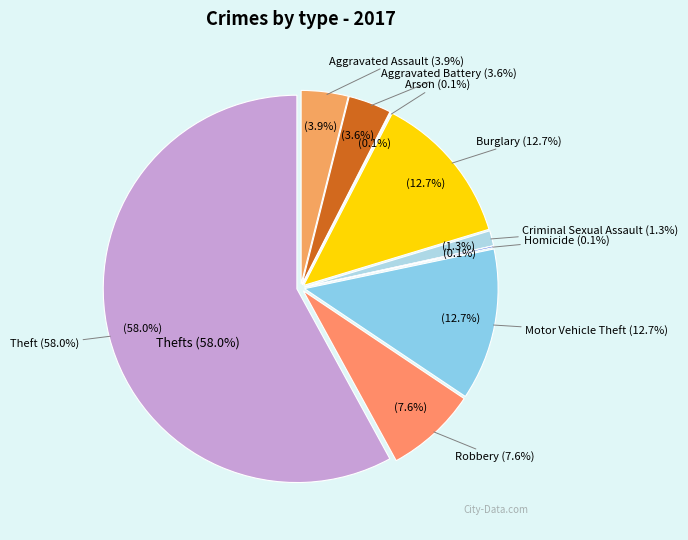

To the nearest percent, what portion does Aggravated Battery represent?

4%